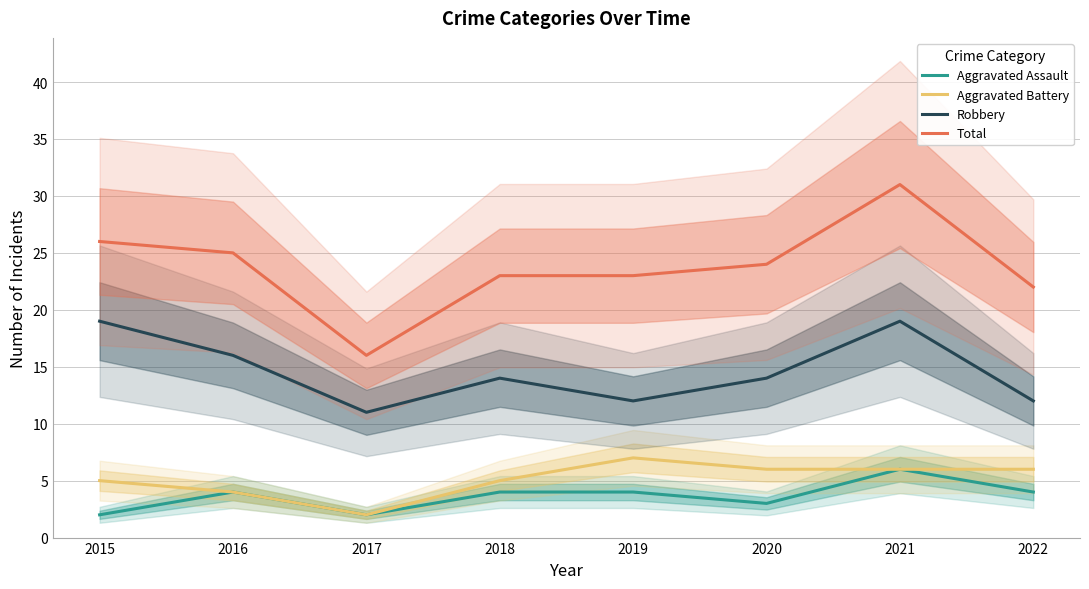

Is the value of Total at 2022 greater than the value of Robbery at 2015?

Yes